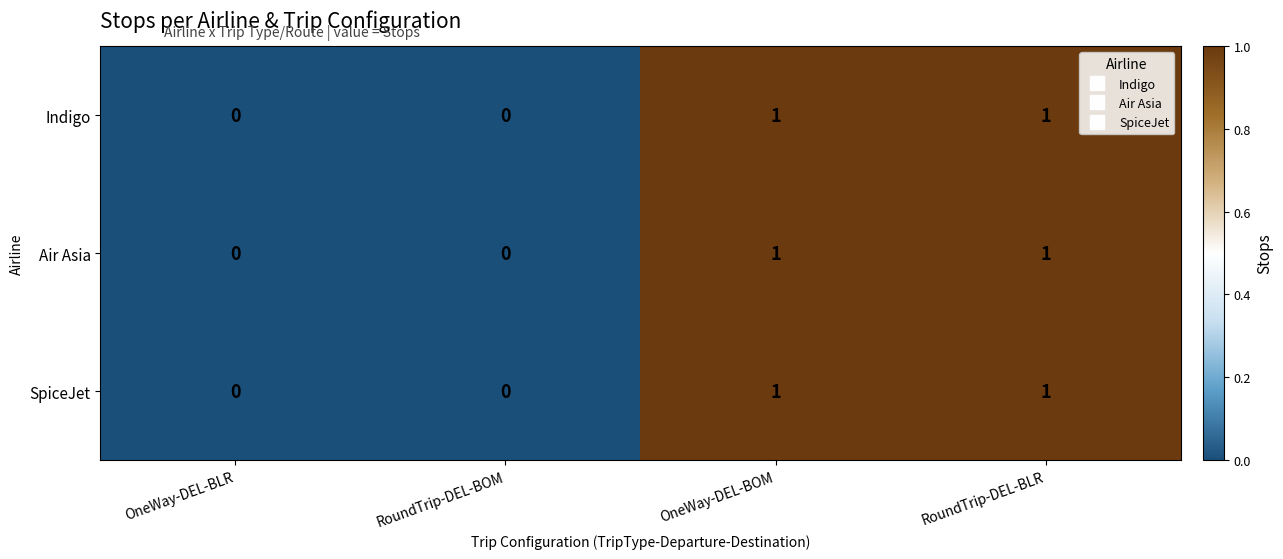

What is the total value across all series at OneWay-DEL-BOM?

3